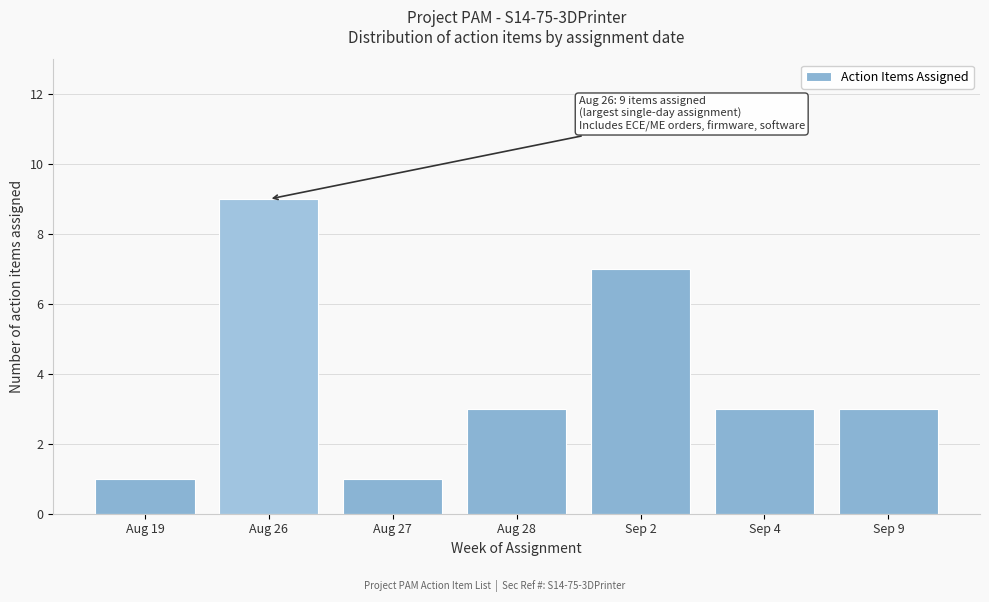

Reading left to right, extract all data points from this chart.

1	9	1	3	7	3	3